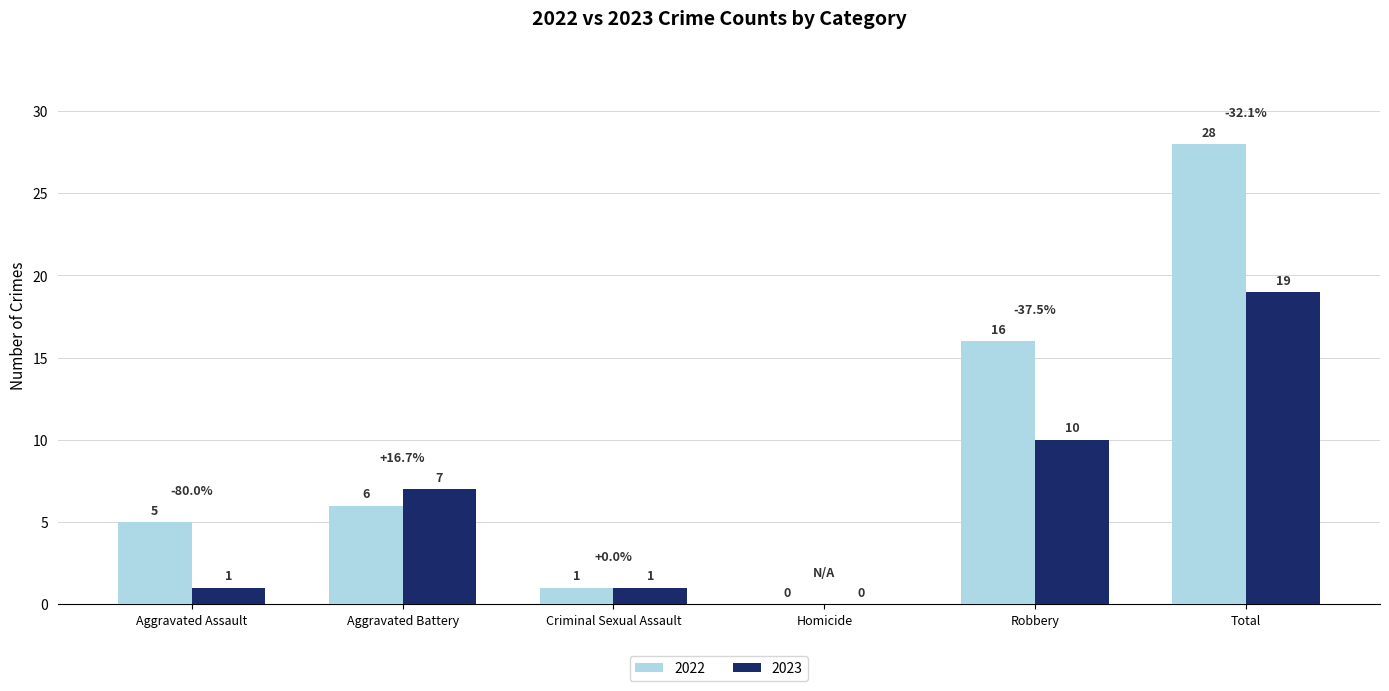

Does the chart contain stacked bars?

No